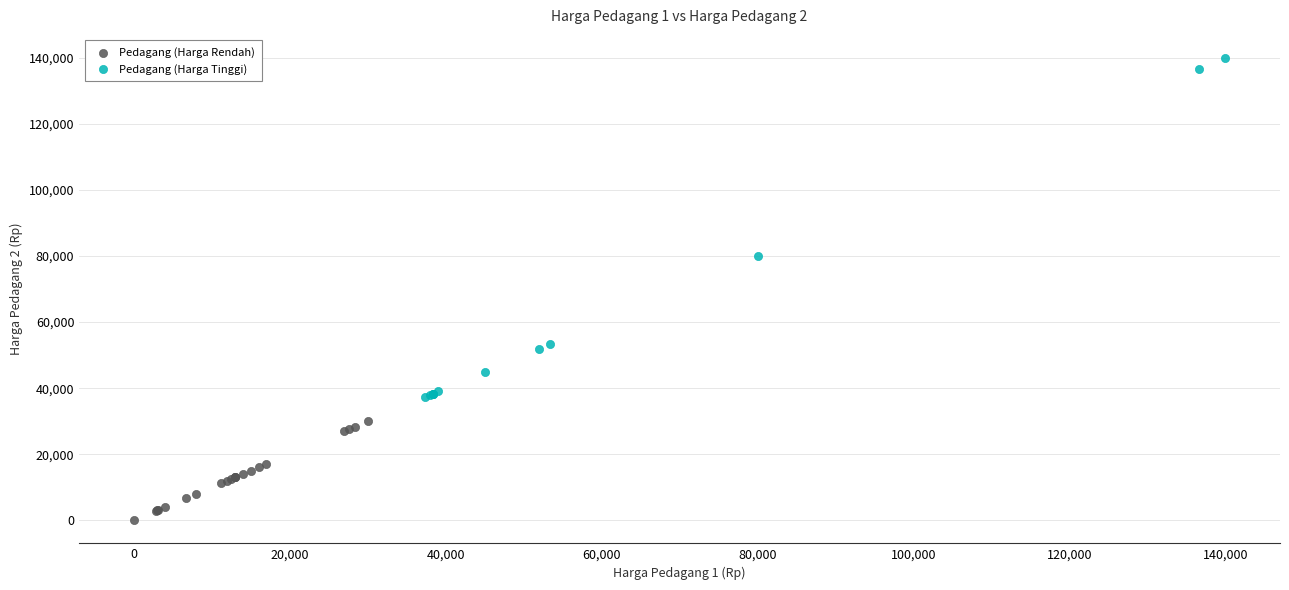

Which series has the widest spread of Y values?

Pedagang (Harga Tinggi)